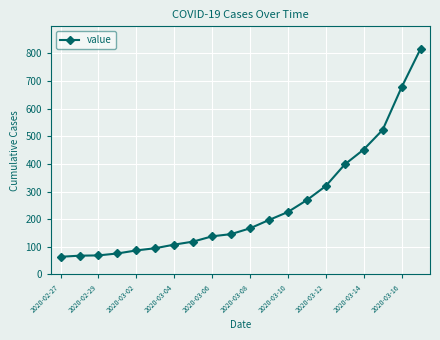

What is the average value?

251